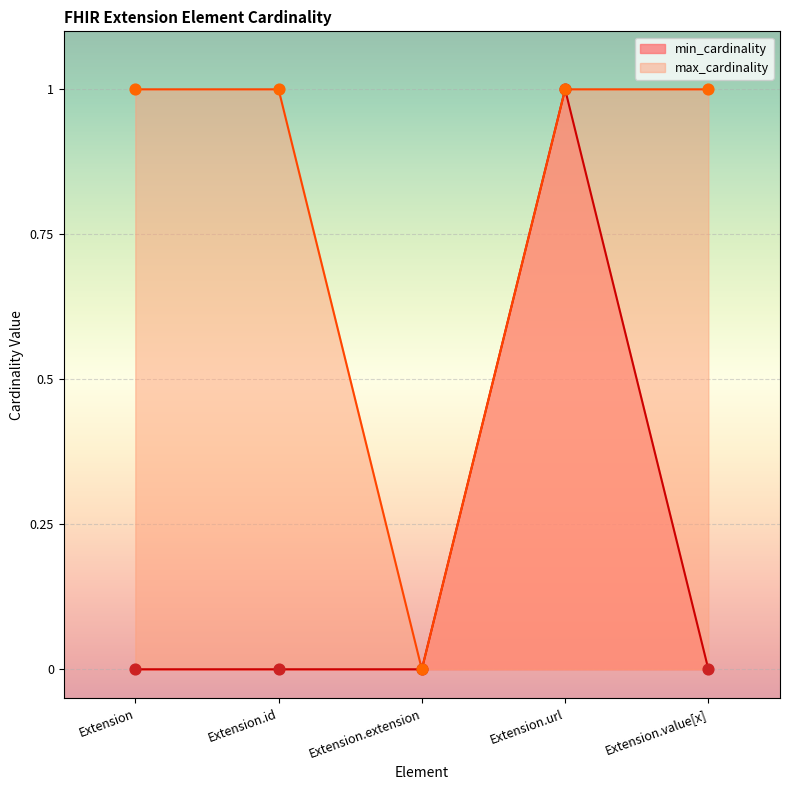

Which series has the largest Y range (max minus min)?

min_cardinality